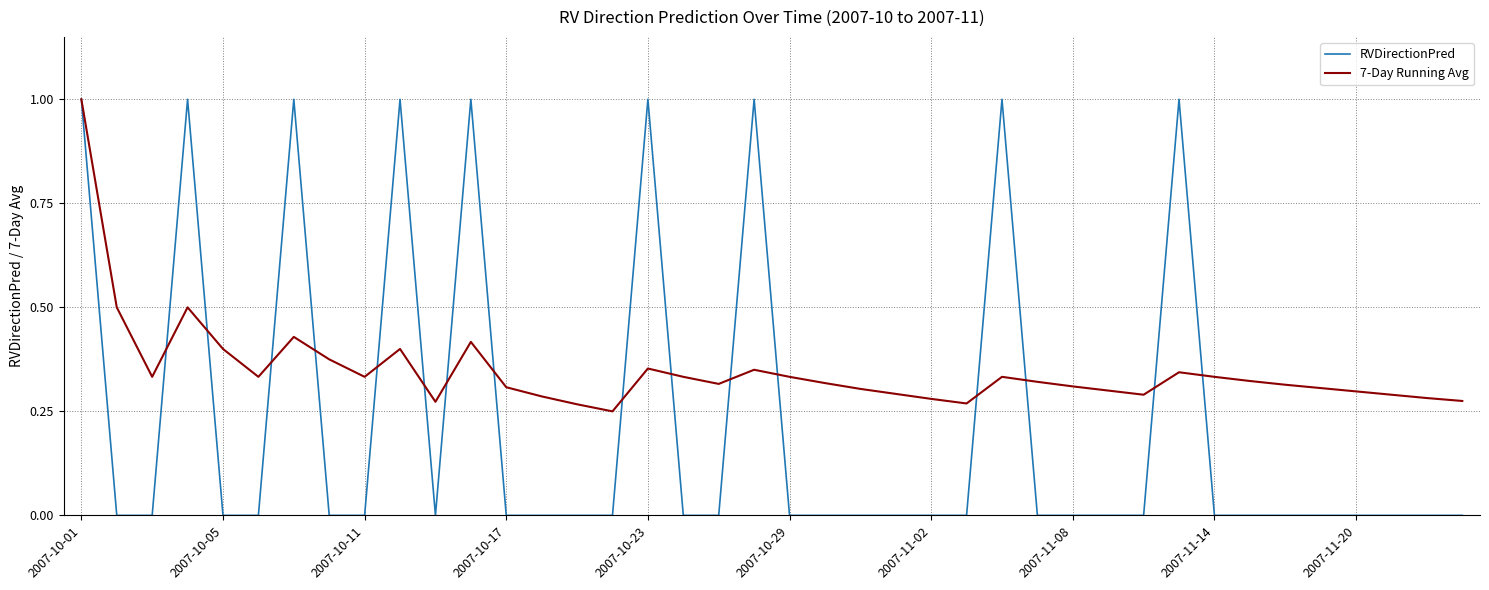

List the series in order of their overall mean, highest first.

7-Day Running Avg, RVDirectionPred